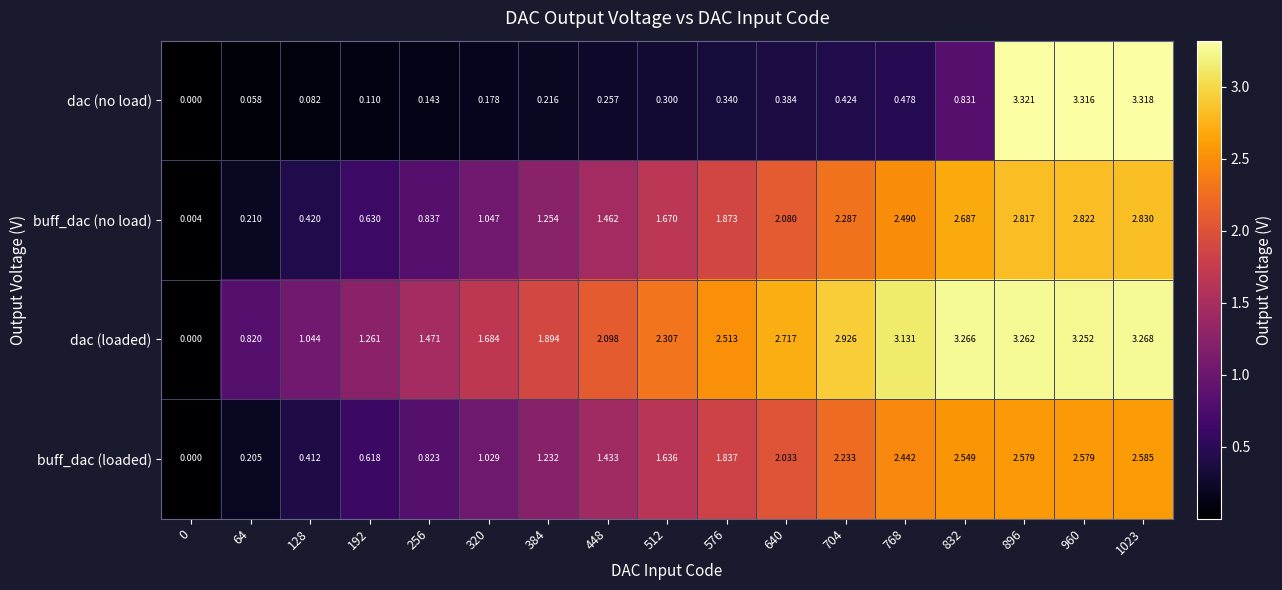

Which series has the largest total across all categories?

dac (loaded)